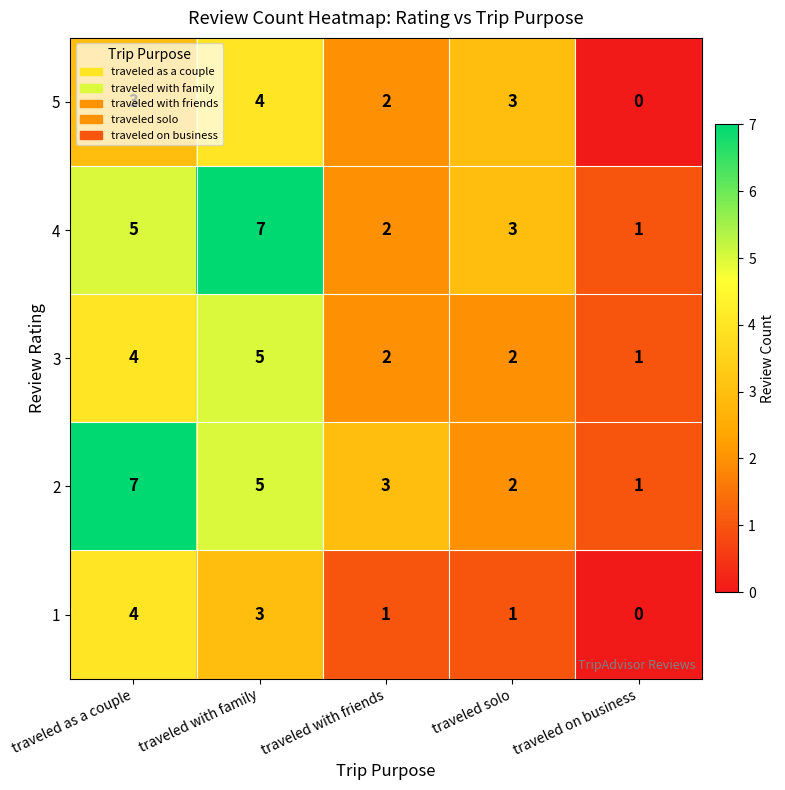

How many data points in 1 are less than 1?

1